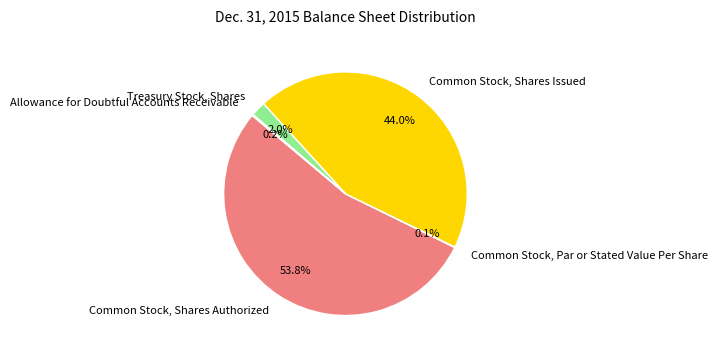

Which category has the biggest portion of the pie?

Common Stock, Shares Authorized